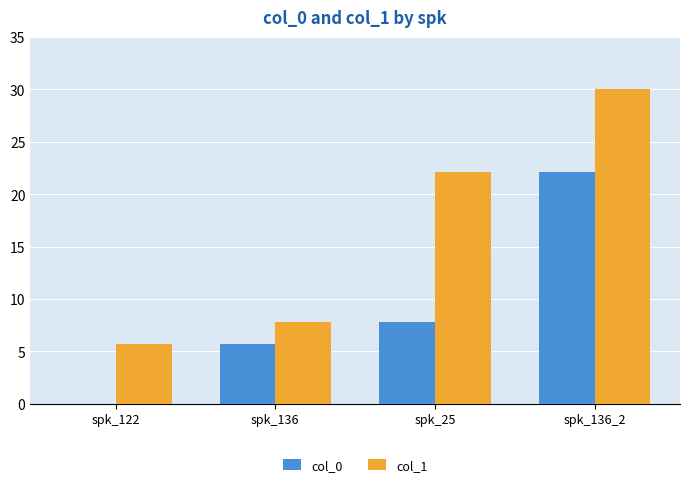

Where does the col_0 series first go above 7?

spk_25